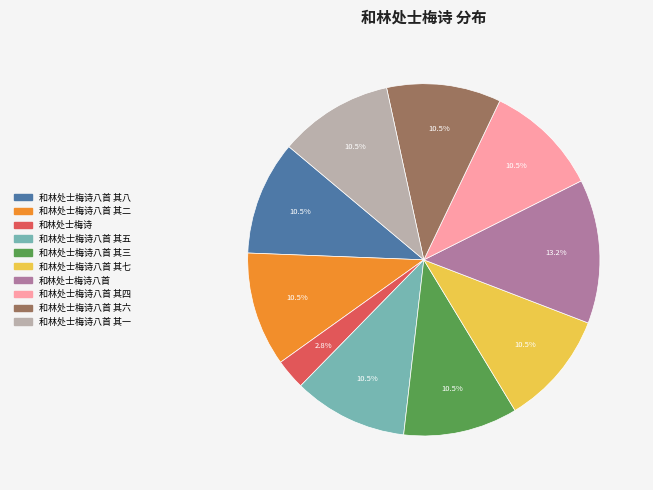

Approximately how many times larger is the value at 和林处士梅诗八首 其五 compared to 和林处士梅诗八首 其一?

1.0